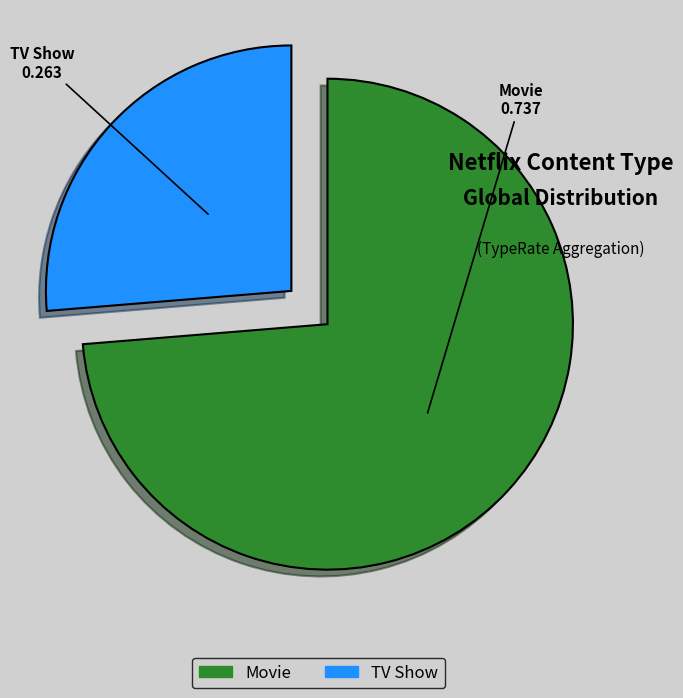

How many slices are in this pie chart?

2